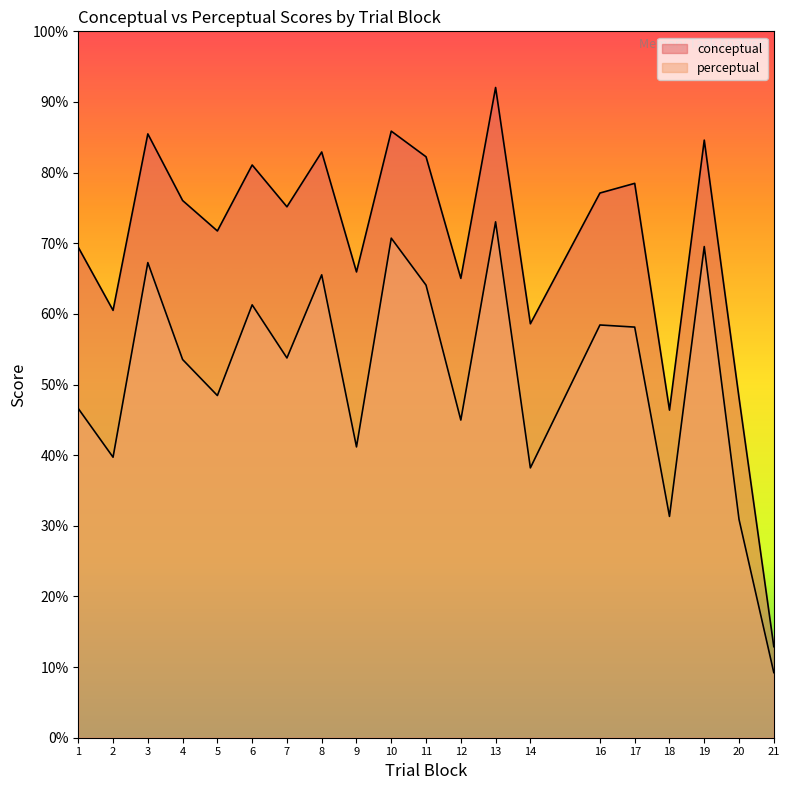

At 18, list the series in order from smallest to largest.

perceptual, conceptual